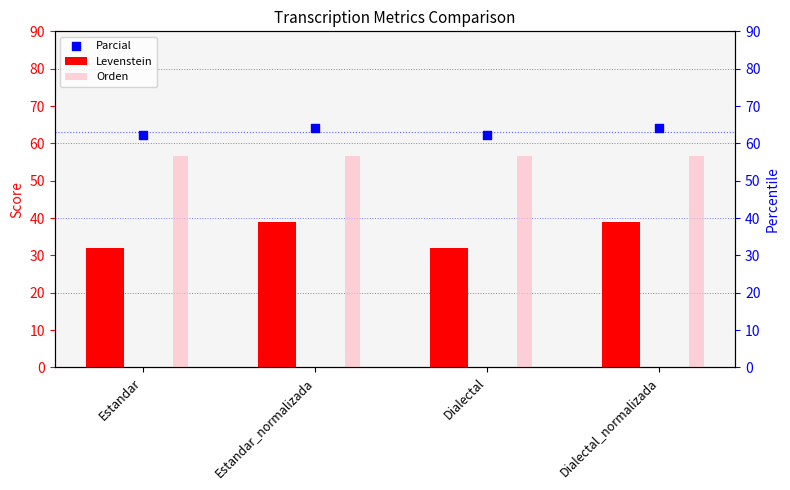

Which series has the widest spread of Y values?

Levenstein